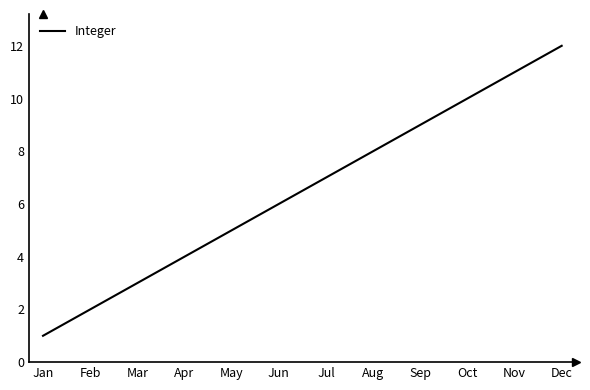

The value at Apr is 6. True or false?

False